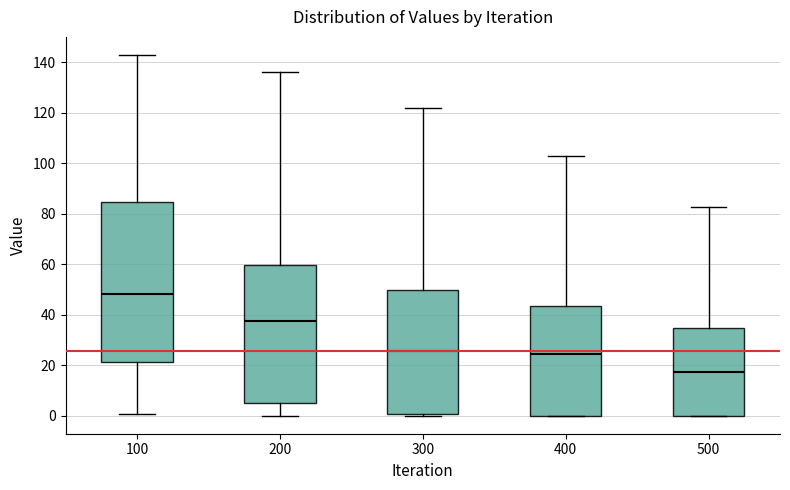

Reading left to right, read every box against the y-axis: the position of its median line, the range the box covers, and the ends of its whiskers. The values are not printed on the chart, so give them approximately, as read against the axis.

100: median 48, box 22 to 84, whiskers 0 to 142
200: median 38, box 6 to 60, whiskers 0 to 136
300: median 26, box 0 to 50, whiskers 0 (just below the box's lower edge) to 122
400: median 24, box 0 to 44, whiskers 0 to 102
500: median 18, box 0 to 34, whiskers 0 to 82